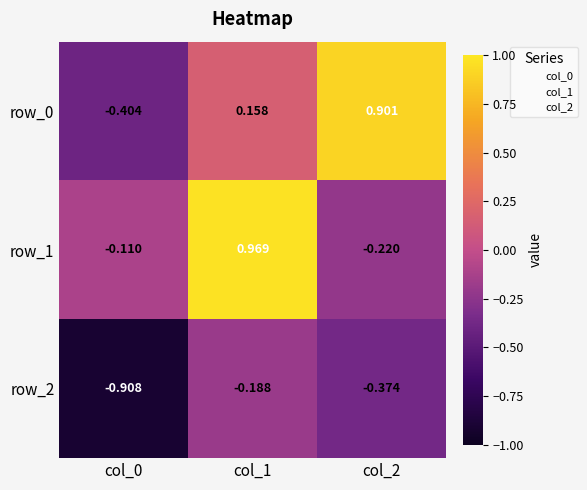

At which category is the sum across all series the highest?

col_1